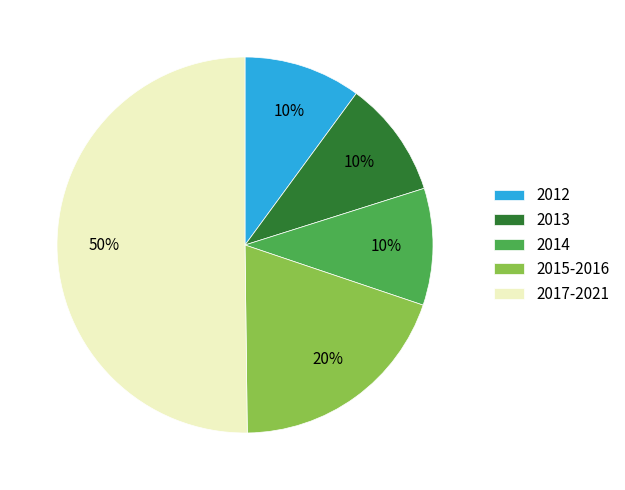

Approximately how many times larger is the value at 2012 compared to 2013?

1.0